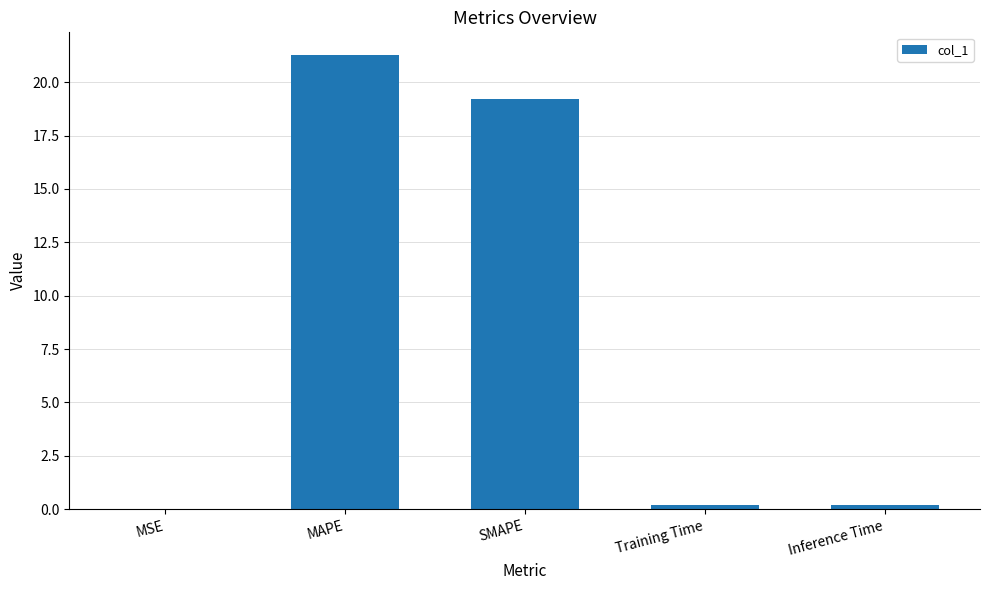

What is the change in value from MAPE to SMAPE?

-2.0